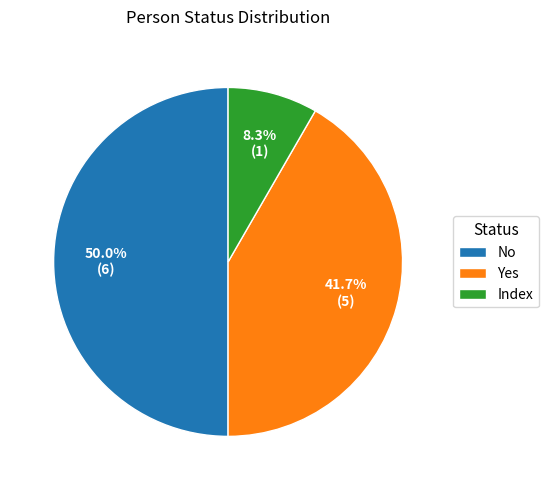

What percentage is the Yes slice, to the nearest percent?

42%